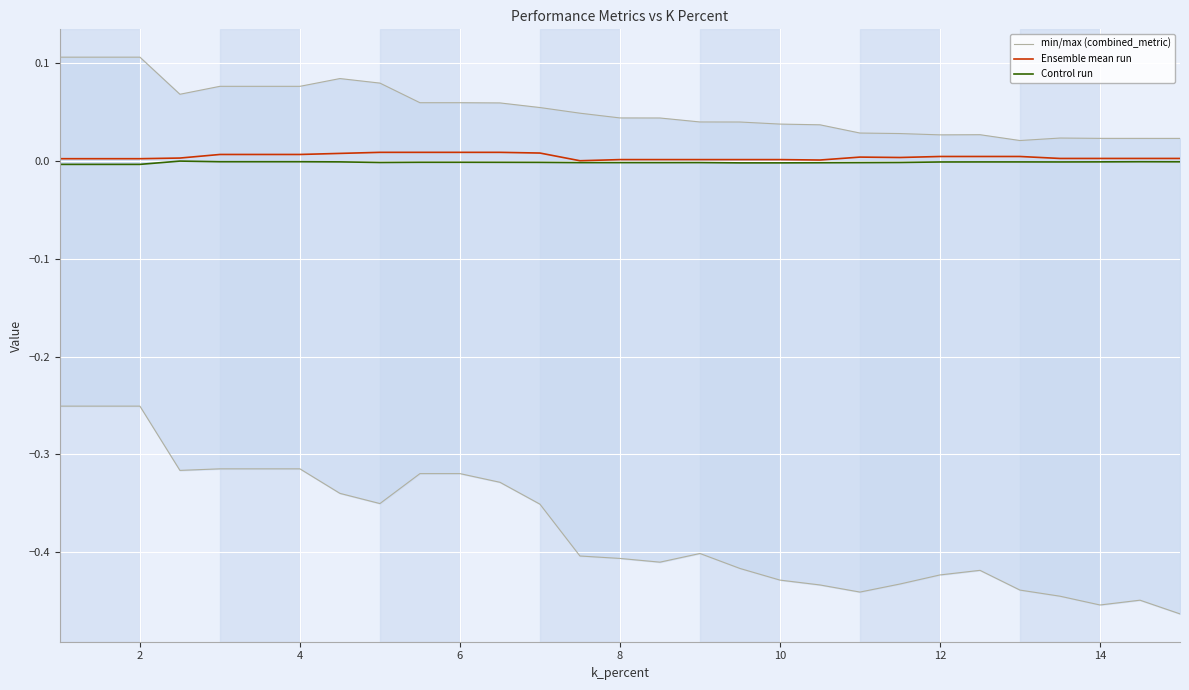

What is the average value of the min/max (combined_metric) series?

-0.4